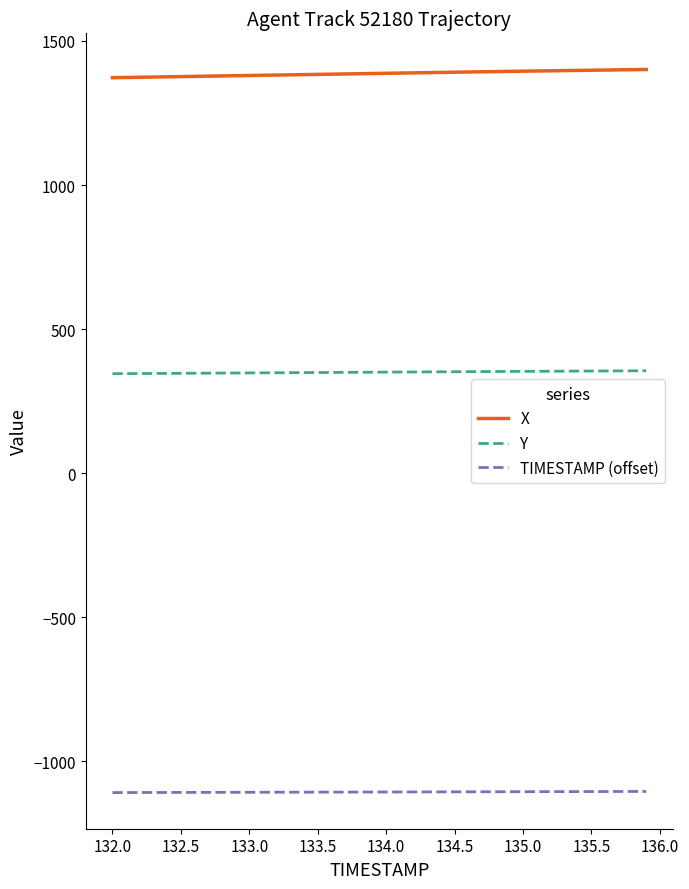

Which series has the largest total across all categories?

X